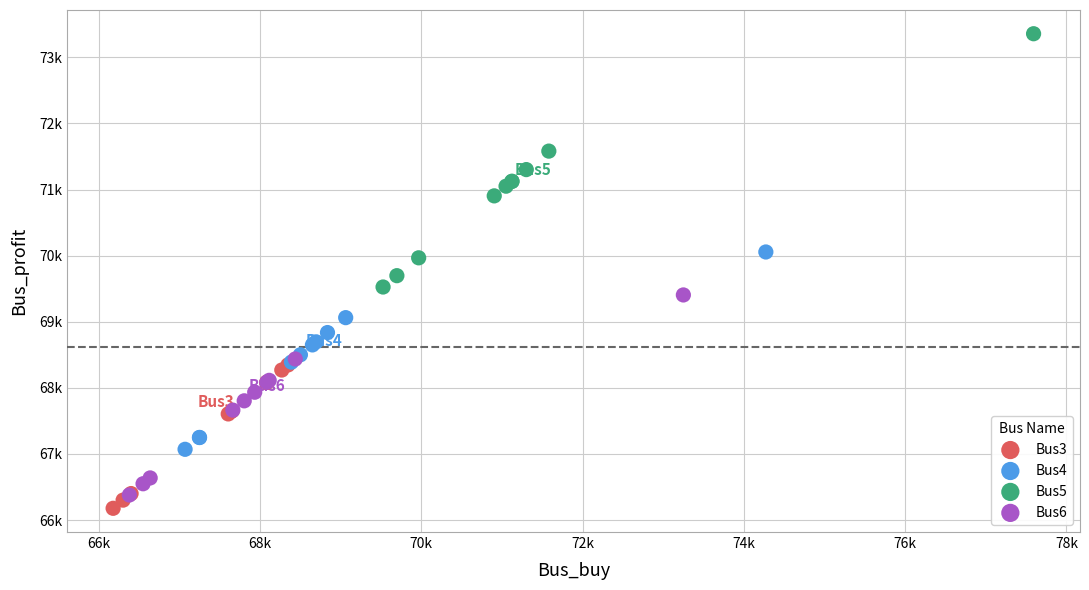

What are all the series names shown in the legend?

Bus3, Bus4, Bus5, Bus6